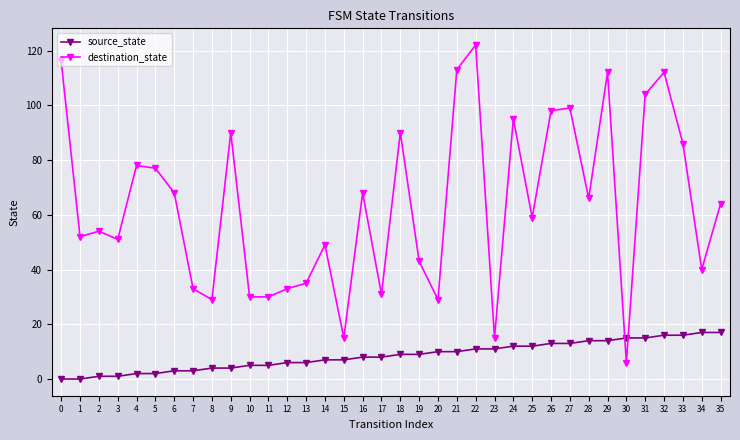

Reading right to left, transcribe all the data shown in this chart.

source_state: 17	17	16	16	15	15	14	14	13	13	12	12	11	11	10	10	9	9	8	8	7	7	6	6	5	5	4	4	3	3	2	2	1	1	0	0
destination_state: 64	40	86	112	104	6	112	66	99	98	59	95	15	122	113	29	43	90	31	68	15	49	35	33	30	30	90	29	33	68	77	78	51	54	52	116